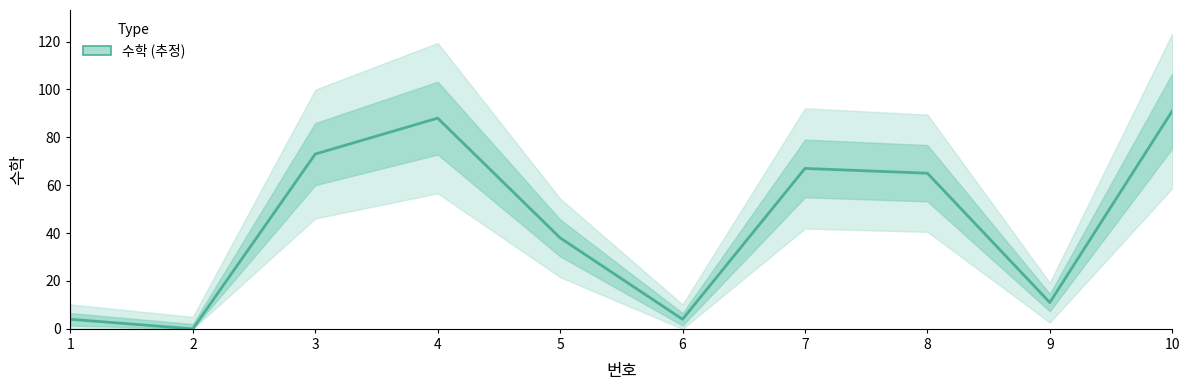

What is the difference between the second highest and minimum values?

88